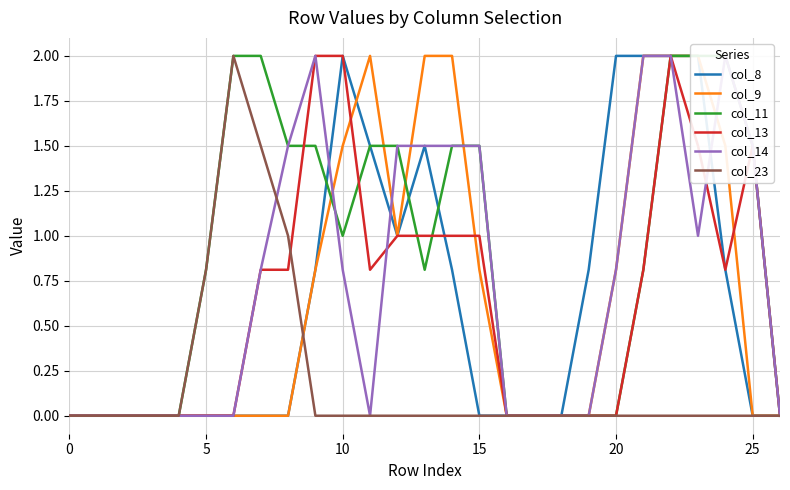

The col_14 series shows 1.5 at 15. True or false?

True